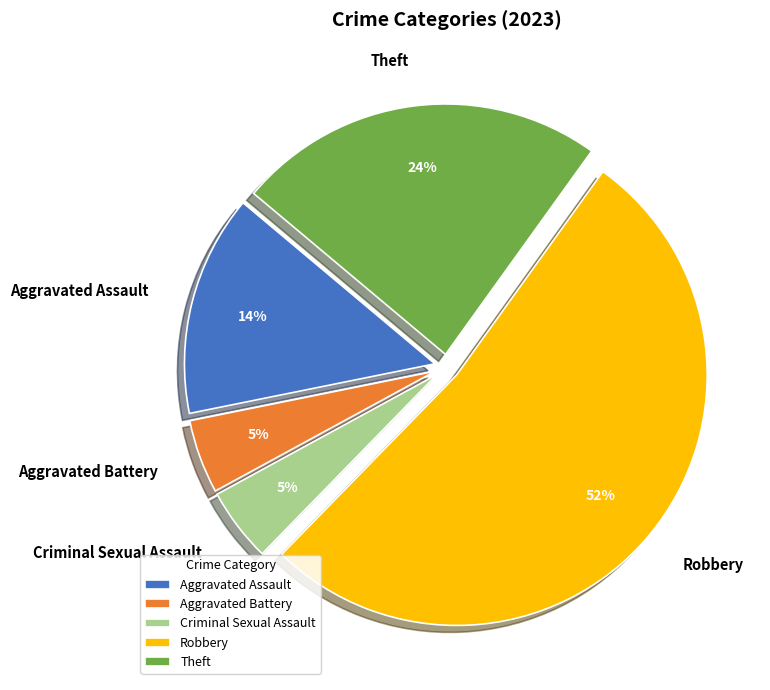

Combined, do Robbery and Theft account for over 50%?

Yes